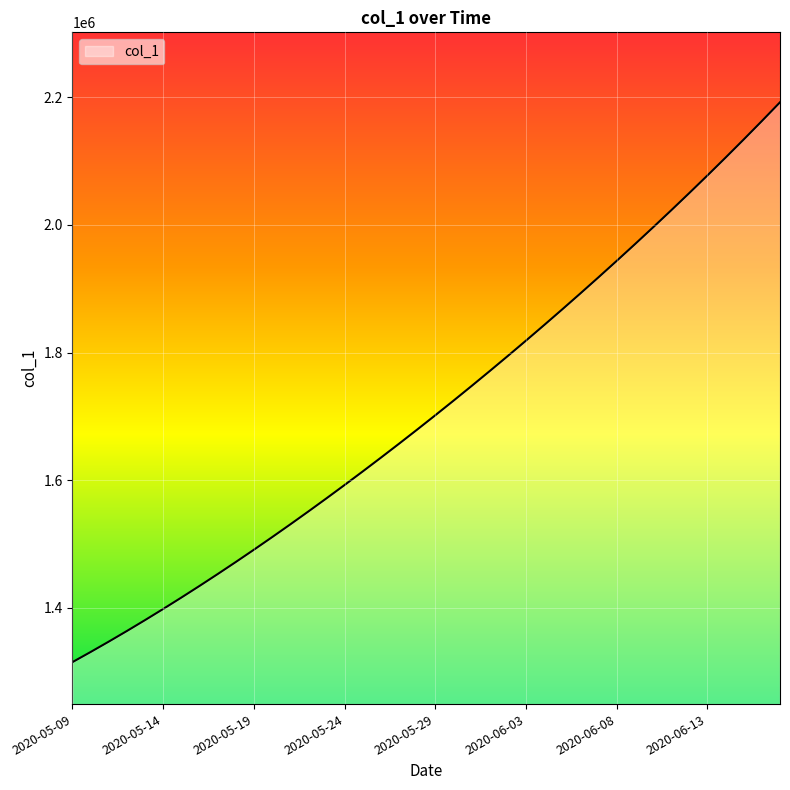

What is the minimum value shown in the chart?

1315099.0